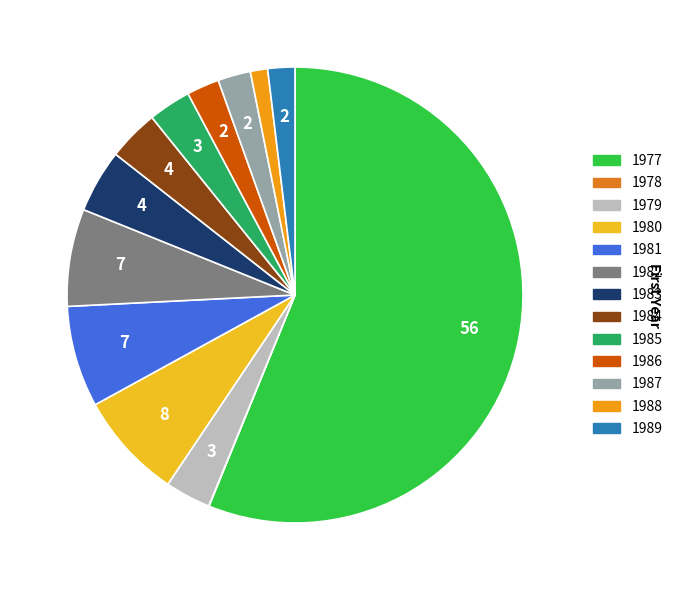

How many segments does this pie chart have?

13